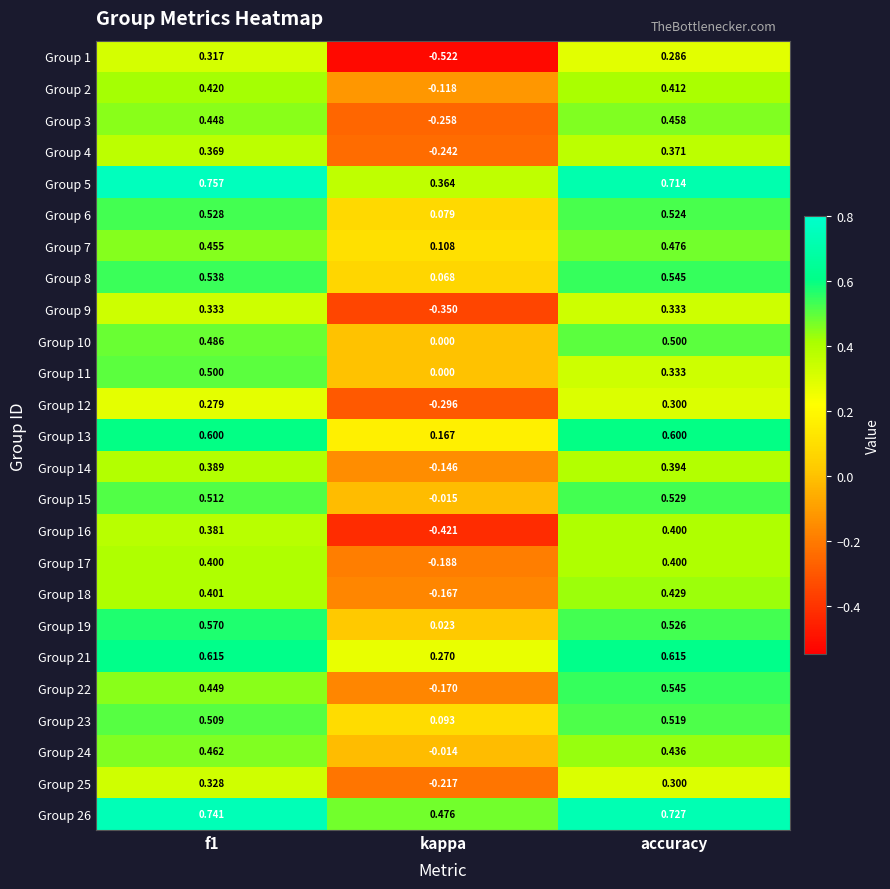

How many categories are shown in the chart?

3